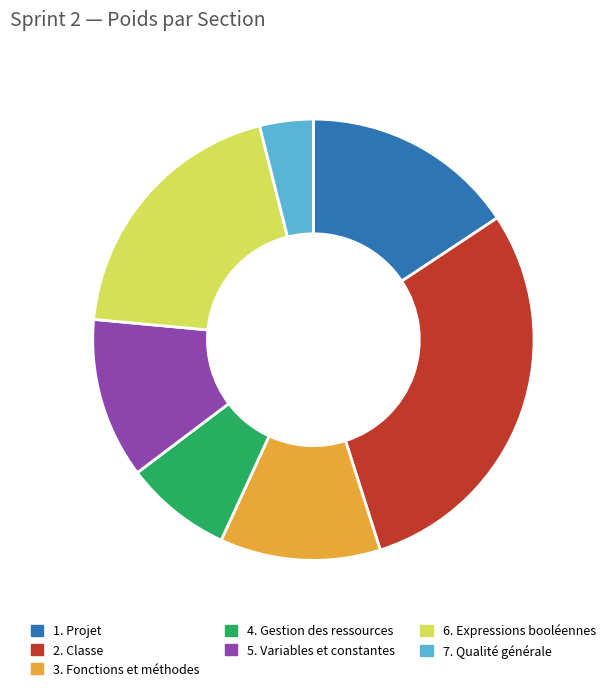

Which has a higher value, 6. Expressions booléennes or 7. Qualité générale?

6. Expressions booléennes